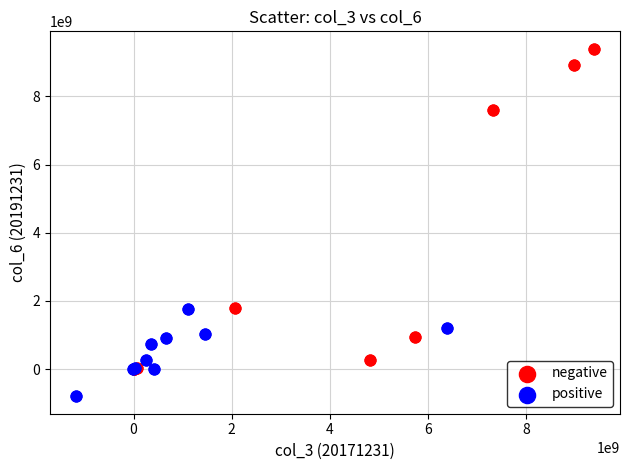

Which series reaches the minimum Y coordinate?

positive